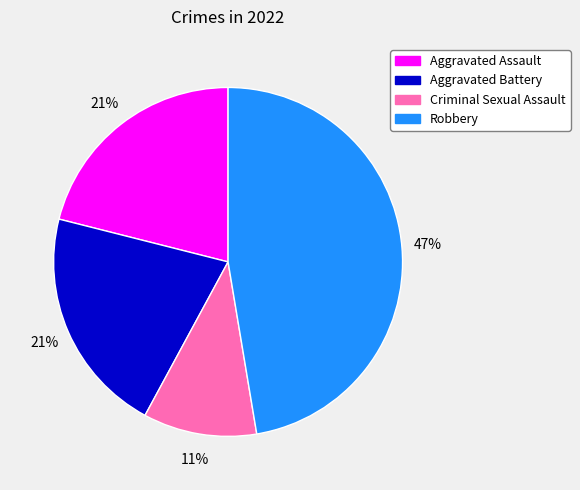

What is the ratio of the value at Aggravated Battery to the value at Aggravated Assault?

1.0